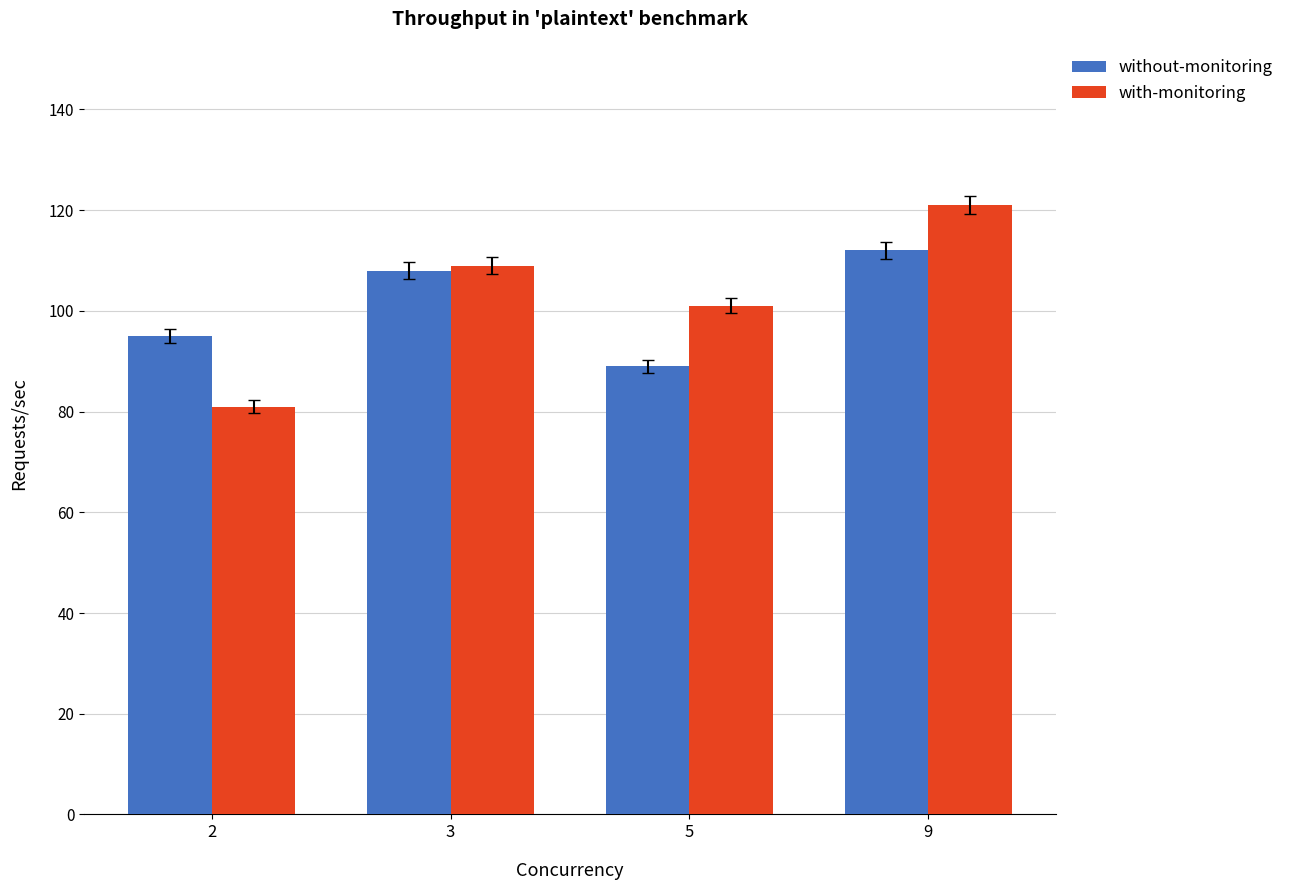

Reading right to left, what are all the values shown in this chart?

without-monitoring: 112	89	108	95
with-monitoring: 121	101	109	81